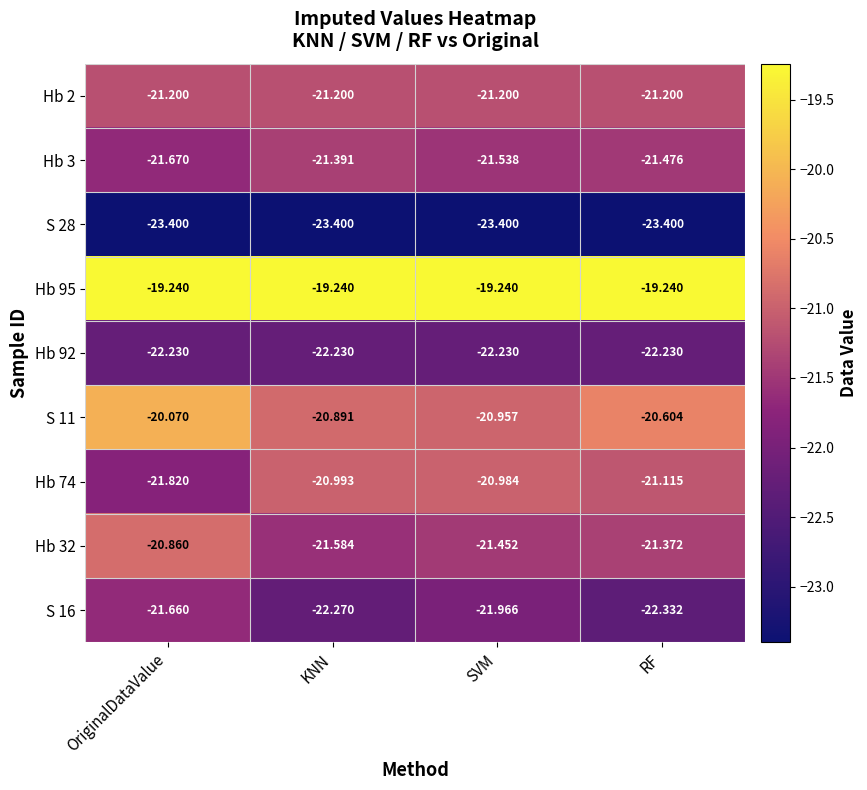

Where is Hb 3 nearest to the value -21?

KNN